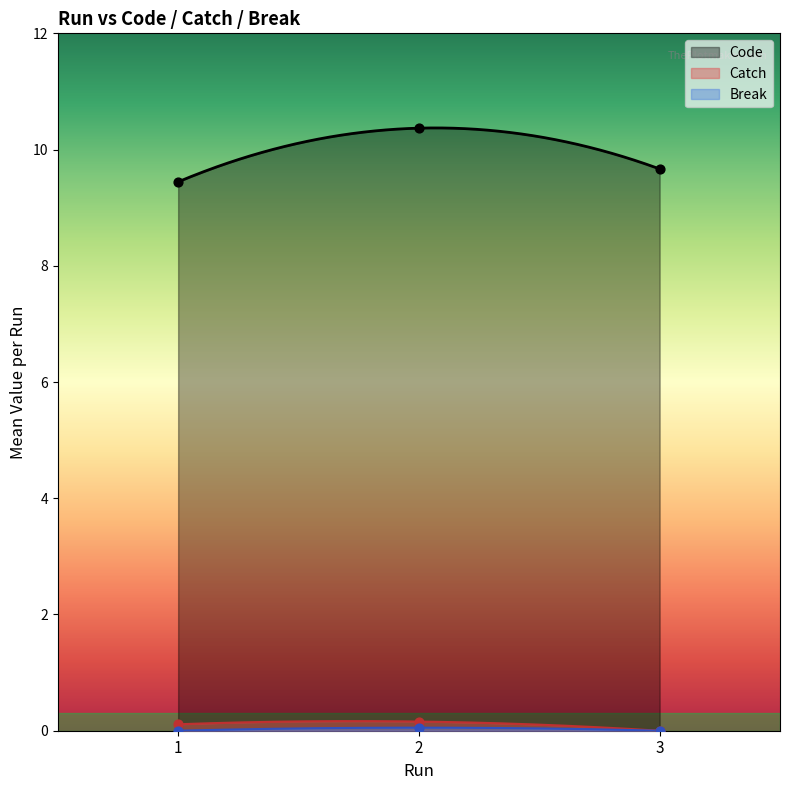

Which series has the largest total across all categories?

Code